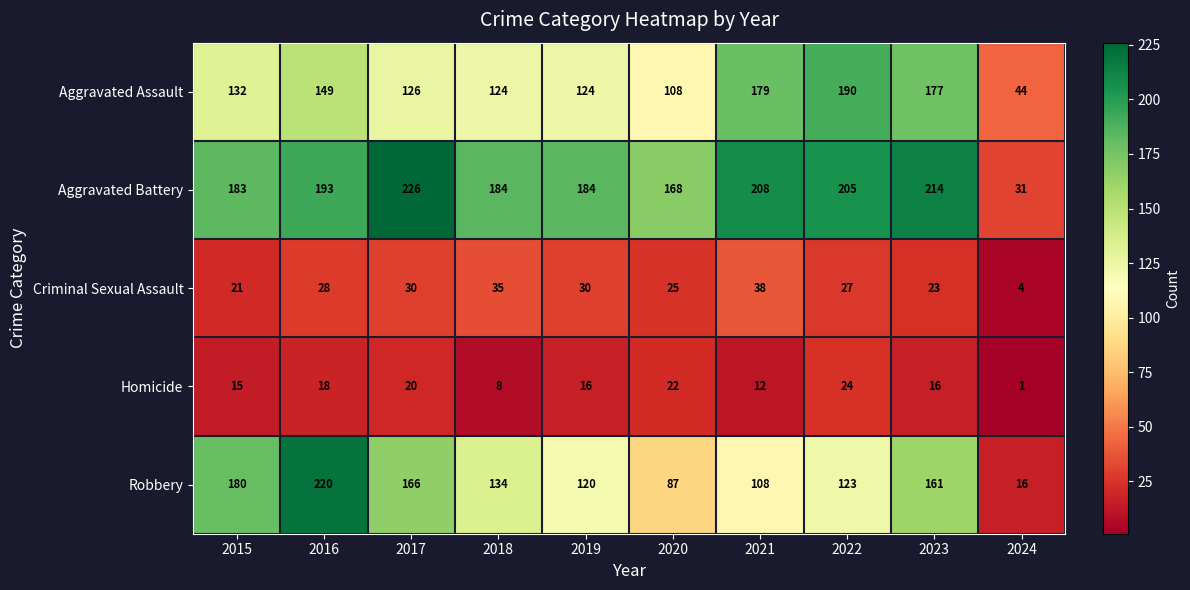

What is the average value of the Robbery series?

132